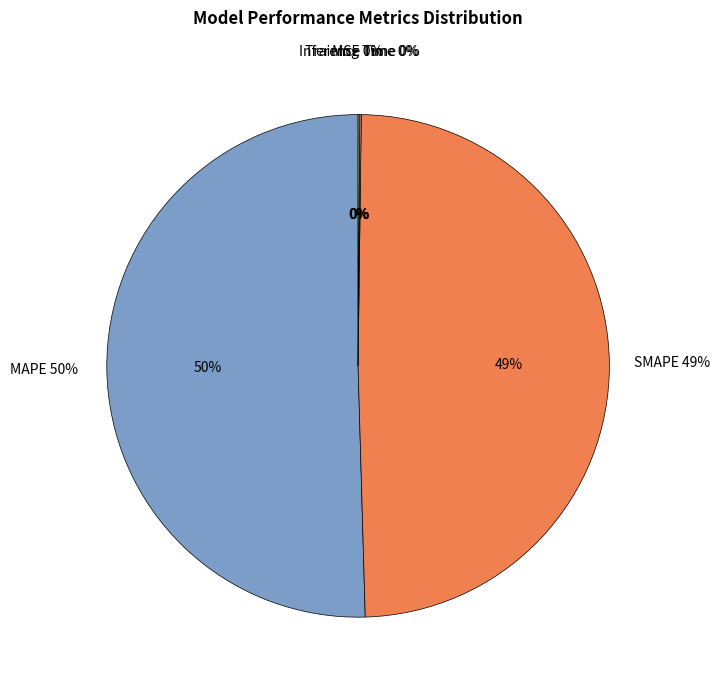

To the nearest percent, what is the average slice percentage?

20%